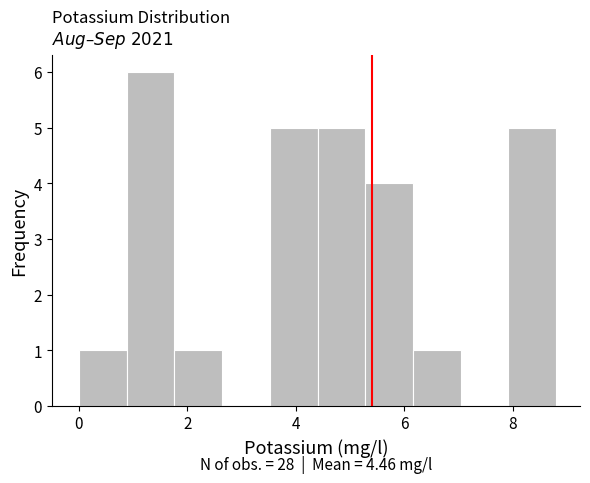

Which range on the x-axis has the tallest bar?

0.88 to 1.76